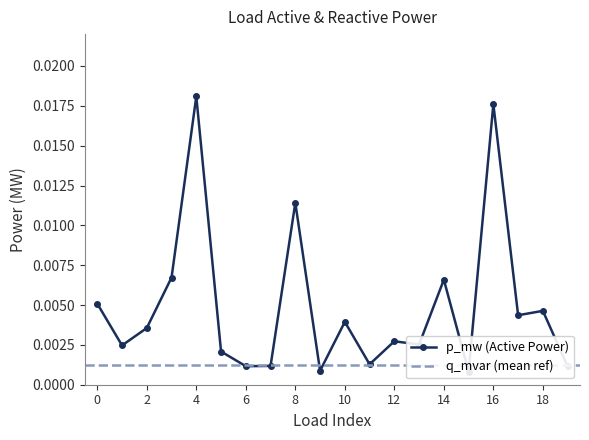

True or false: there are more than 2 points higher than both neighbors.

True